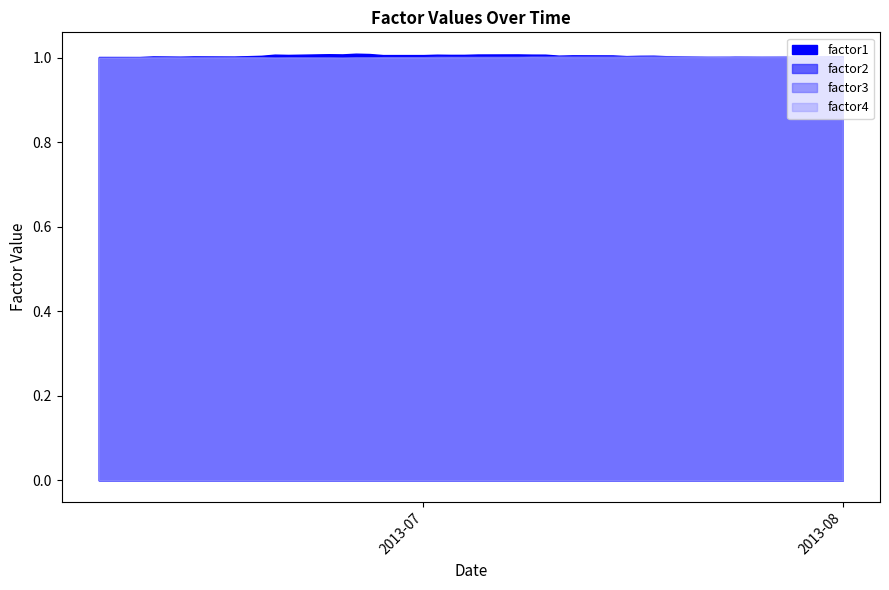

Count the number of categories in the chart.

40